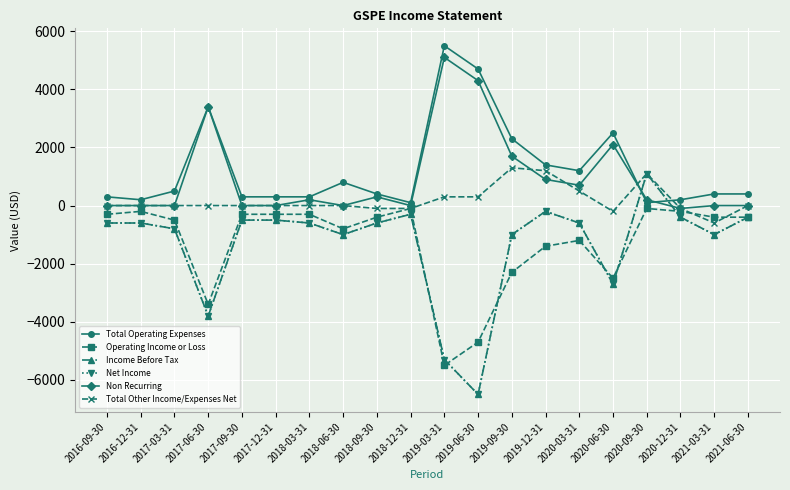

What is the difference between the Income Before Tax values at 2019-03-31 and 2018-09-30?

4700